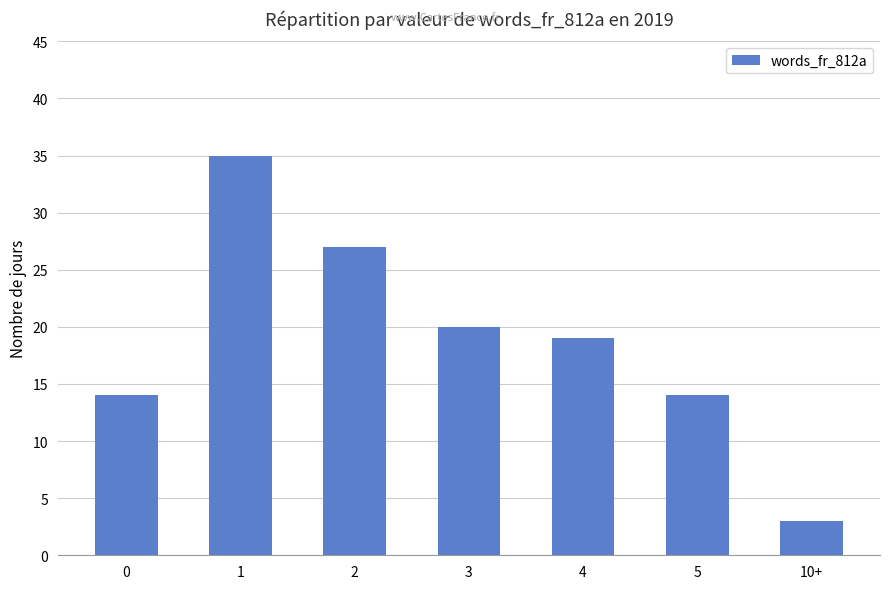

Which category has the lowest value across all series?

10+